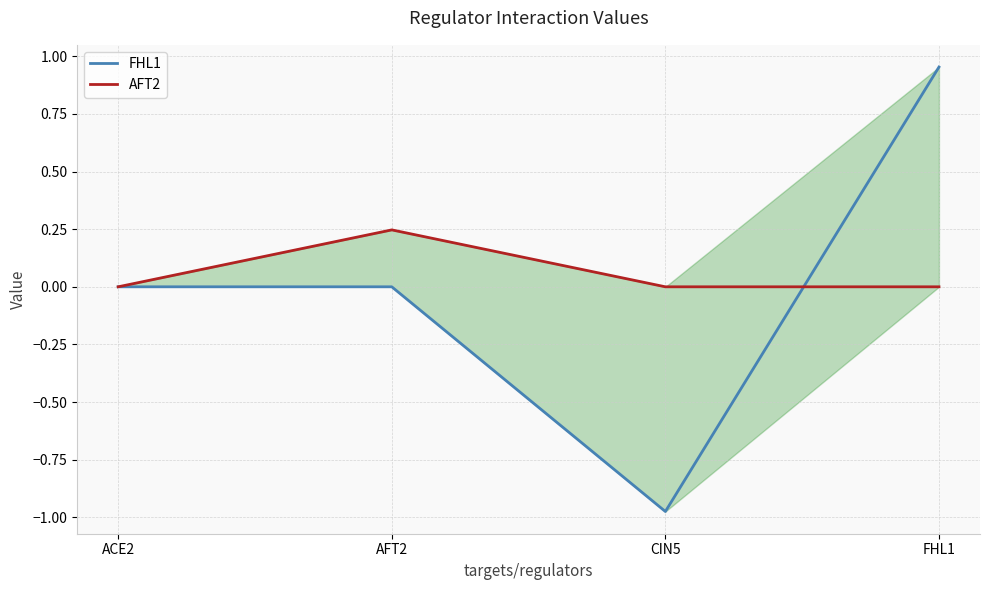

Is the value of FHL1 at CIN5 greater than the value of AFT2 at CIN5?

No